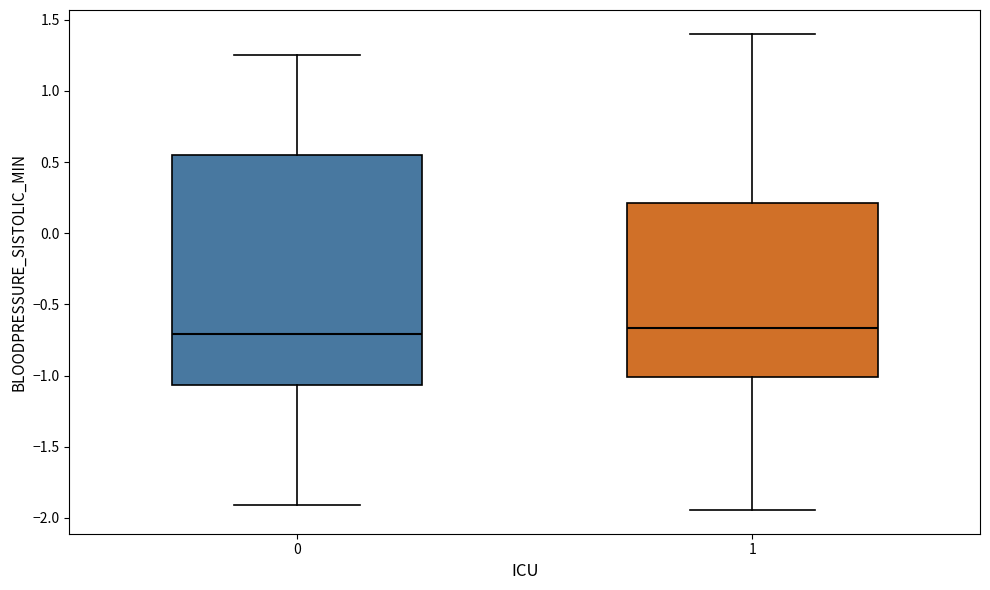

Reading left to right, read every box against the y-axis: the position of its median line, the range the box covers, and the ends of its whiskers. The values are not printed on the chart, so give them approximately, as read against the axis.

0: median -0.70, box -1.05 to 0.55, whiskers -1.90 to 1.25
1: median -0.65, box -1.00 to 0.20, whiskers -1.95 to 1.40